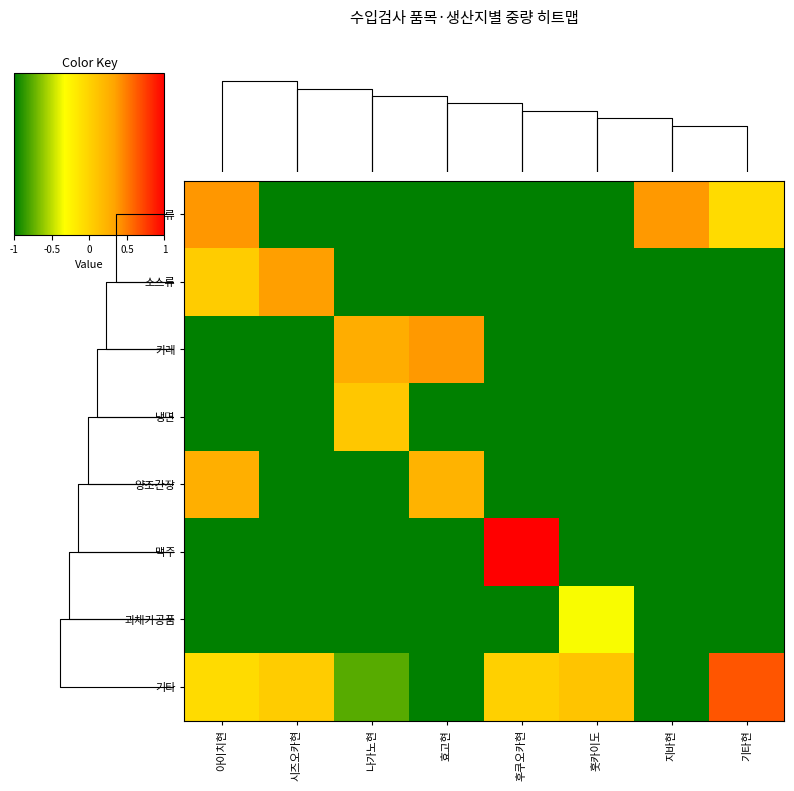

Rank the series at 아이치현 from highest to lowest value.

캔디류, 양조간장, 소스류, 기타, 카레, 냉면, 맥주, 과채가공품